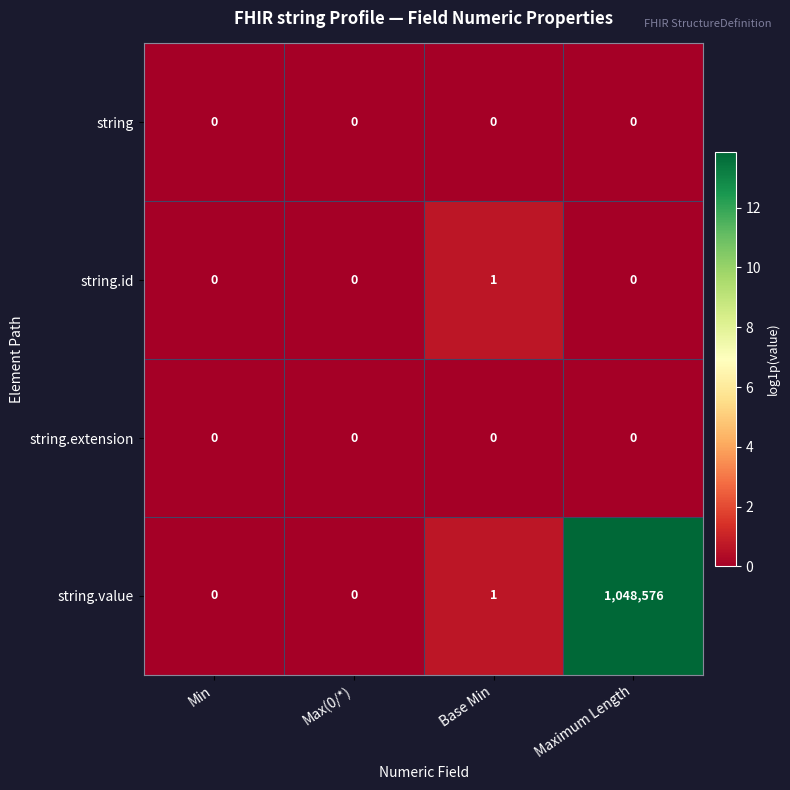

The value of string.id at Maximum Length is 0. True or false?

True